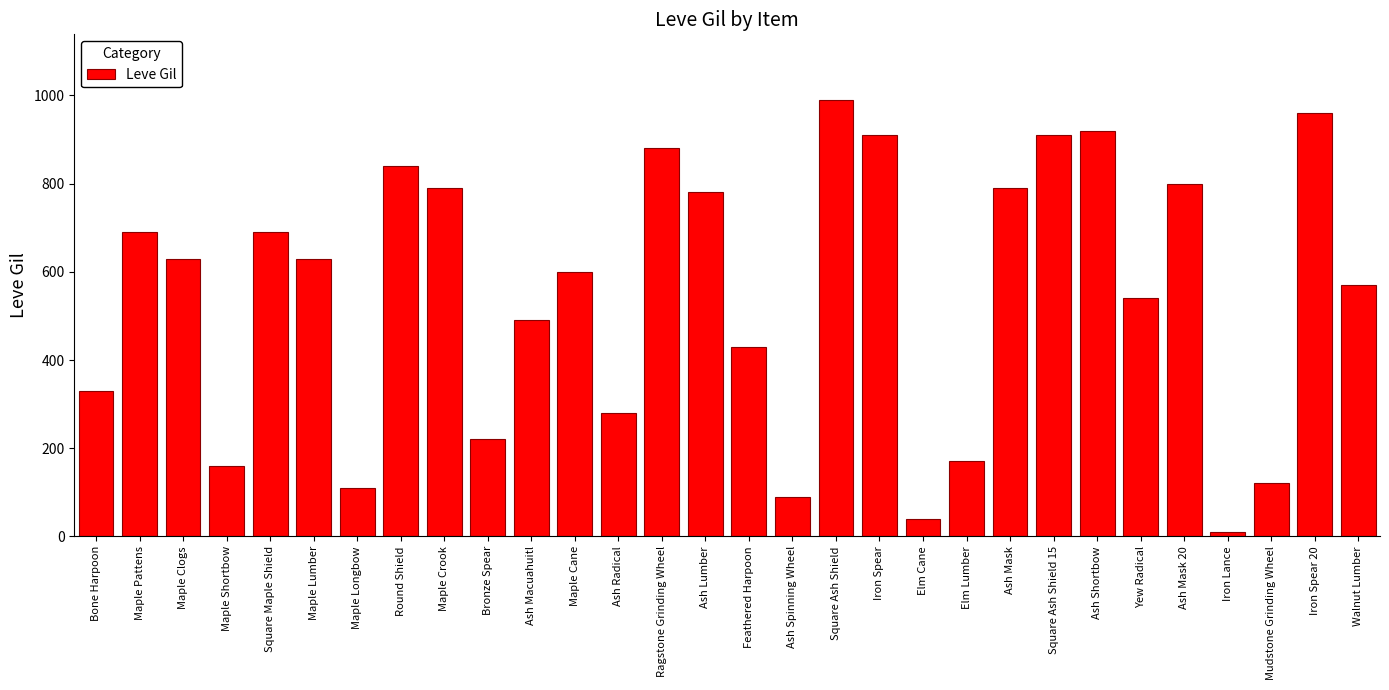

How many bars are there in total?

30